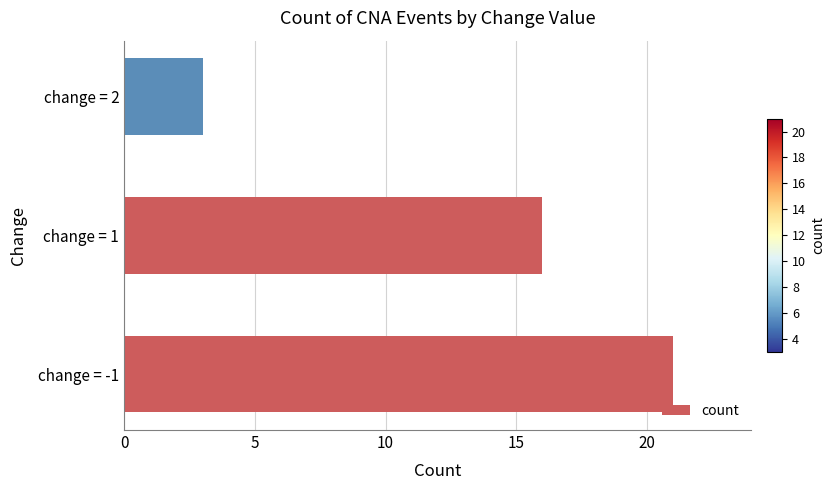

Count the values in the range 3 to 21.

3